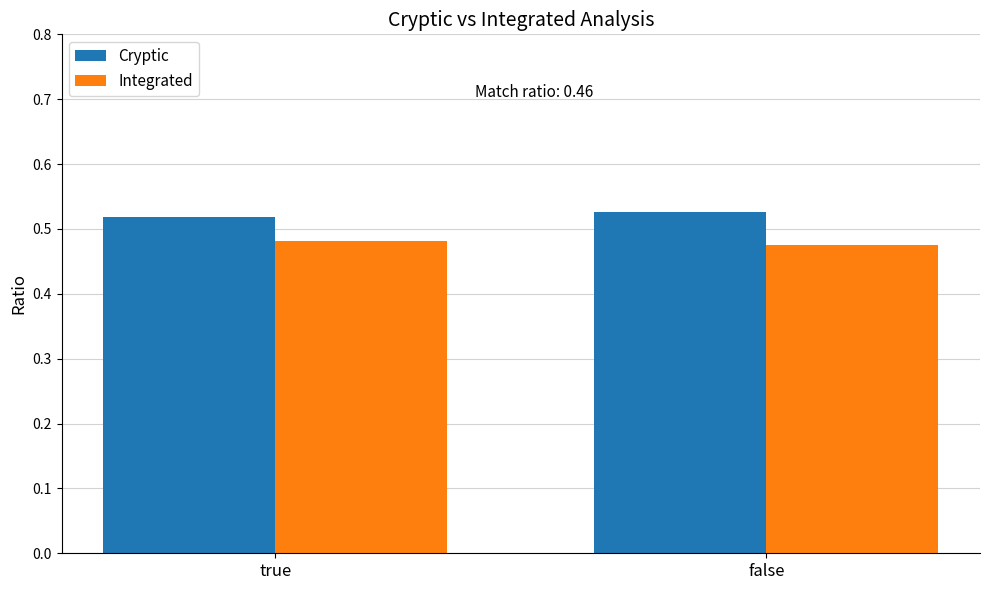

The value of Cryptic at true is 0.8. True or false?

False